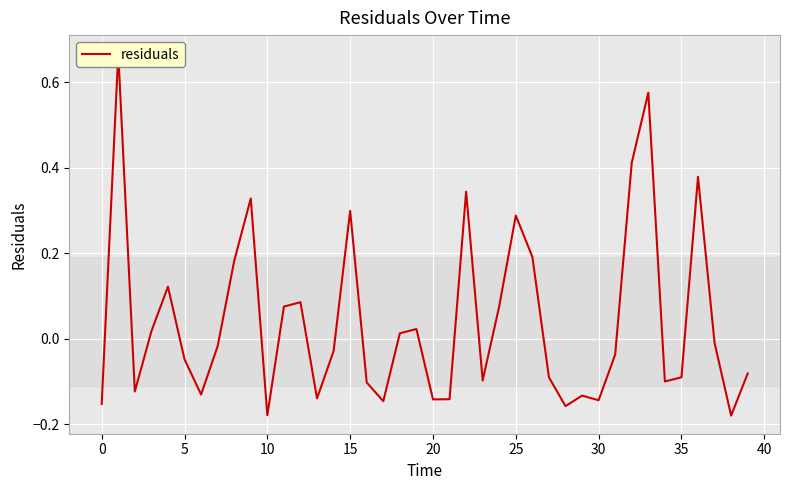

How many points are higher than both their immediate neighbors (excluding endpoints)?

11